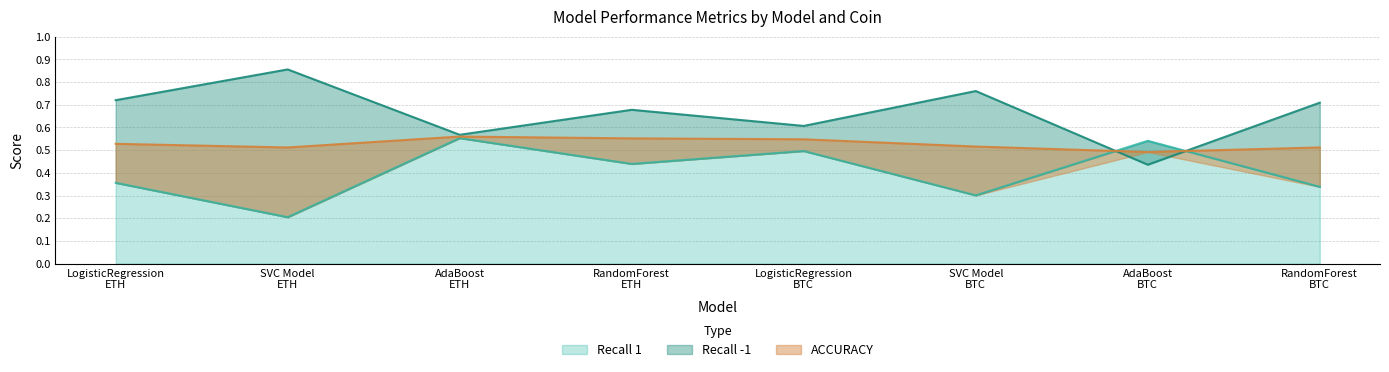

What is the value of the Recall -1 point at the 6th from the left?

0.8